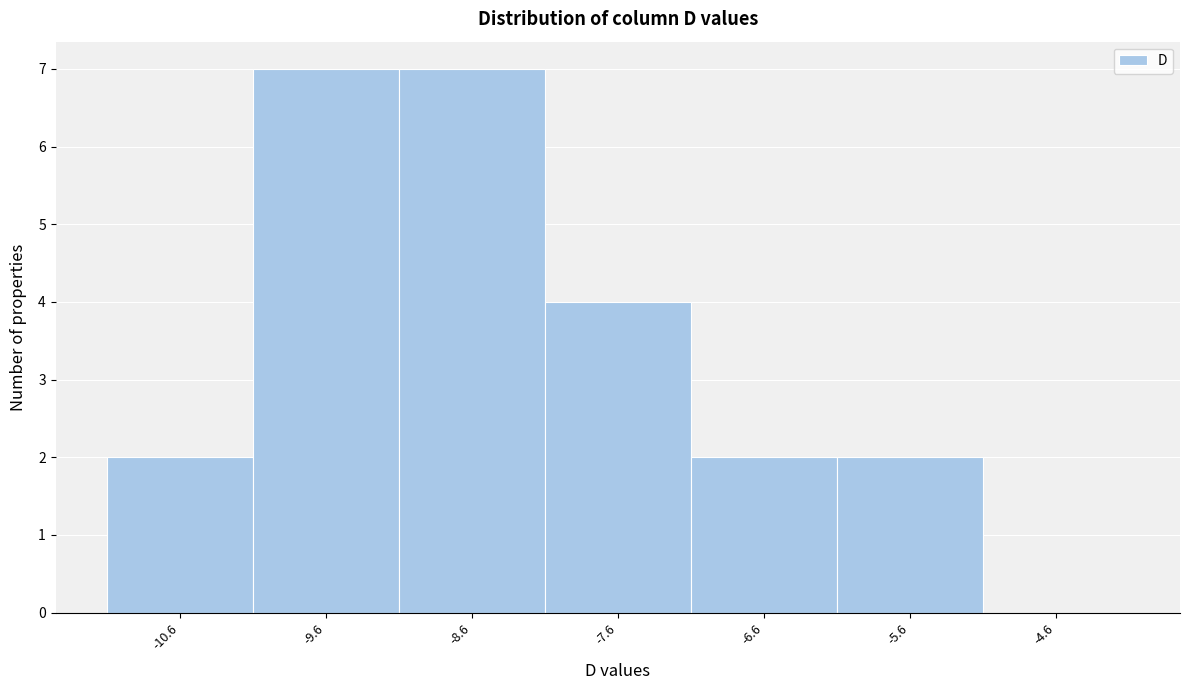

Reading left to right, list all the values displayed in this chart.

-10.6=2	-9.6=7	-8.6=7	-7.6=4	-6.6=2	-5.6=2	-4.6=0